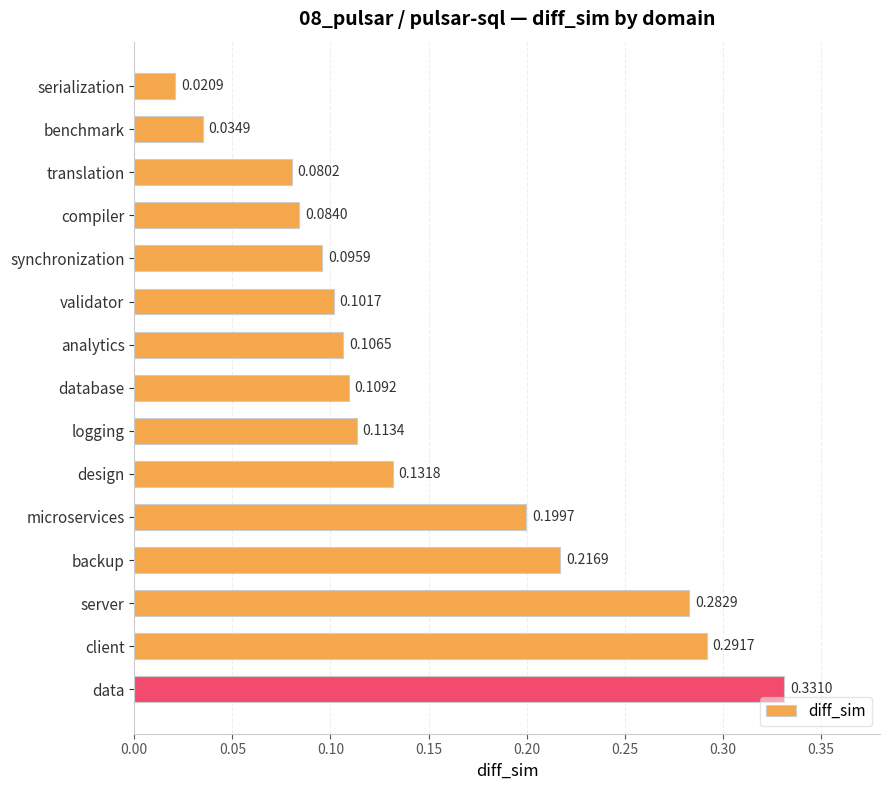

How many bars are there in total?

15